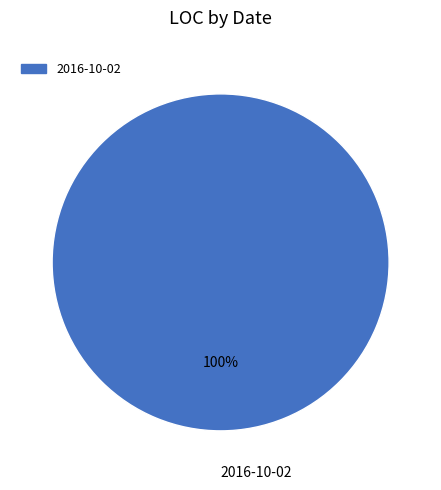

The 2016-10-02 slice represents 100% of the pie. True or false?

True